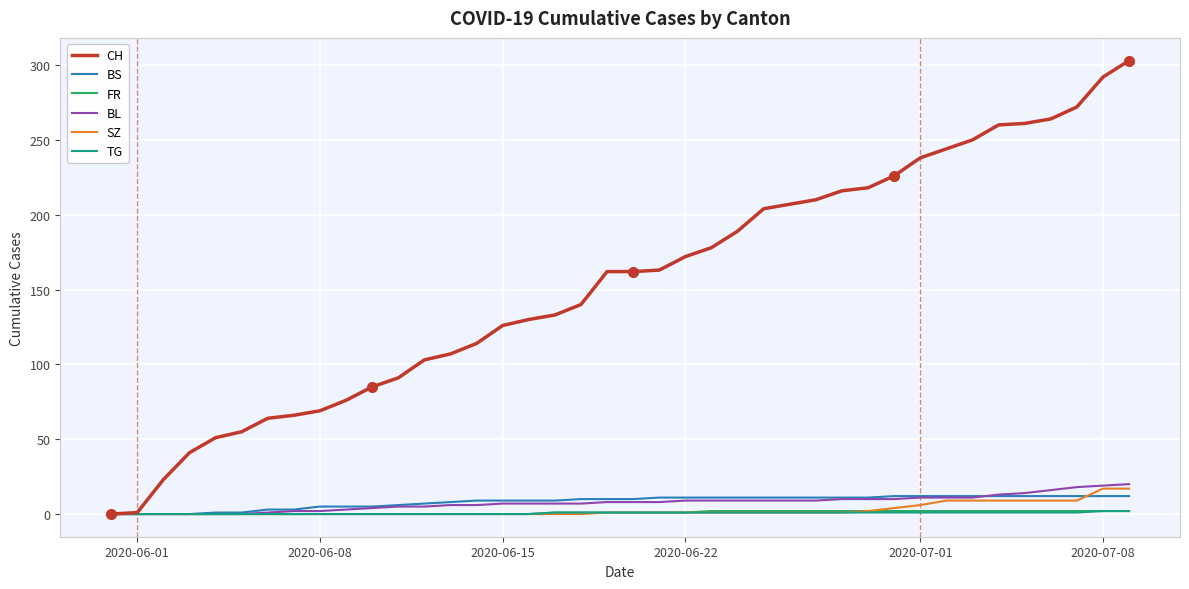

Which series has the largest total across all categories?

CH